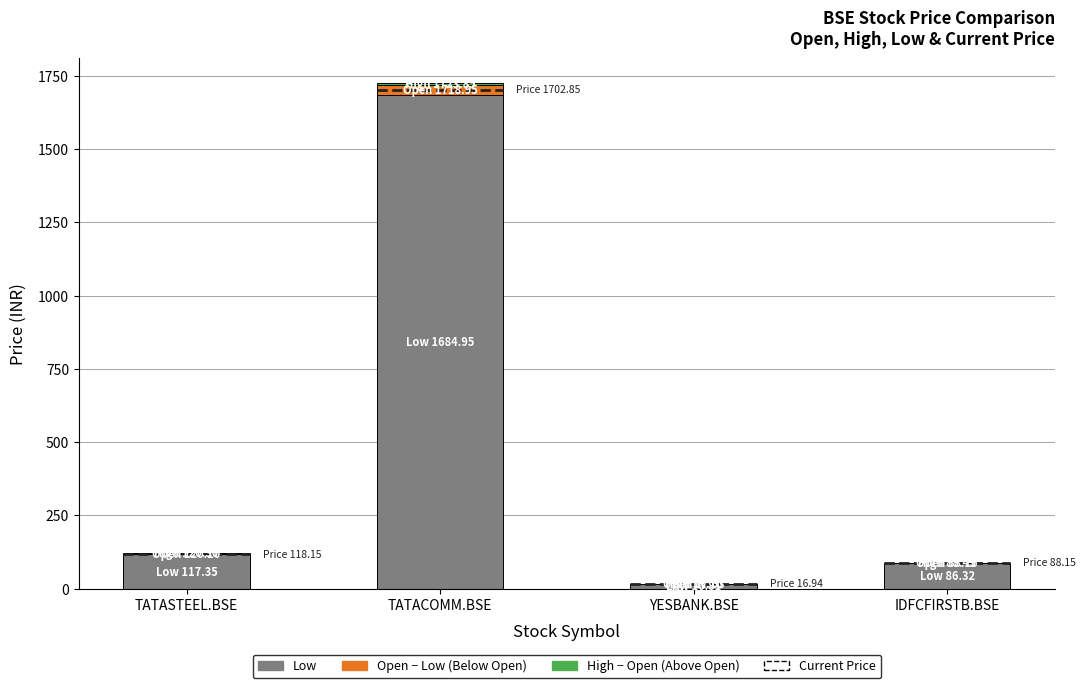

Which series has the widest spread of values?

Low